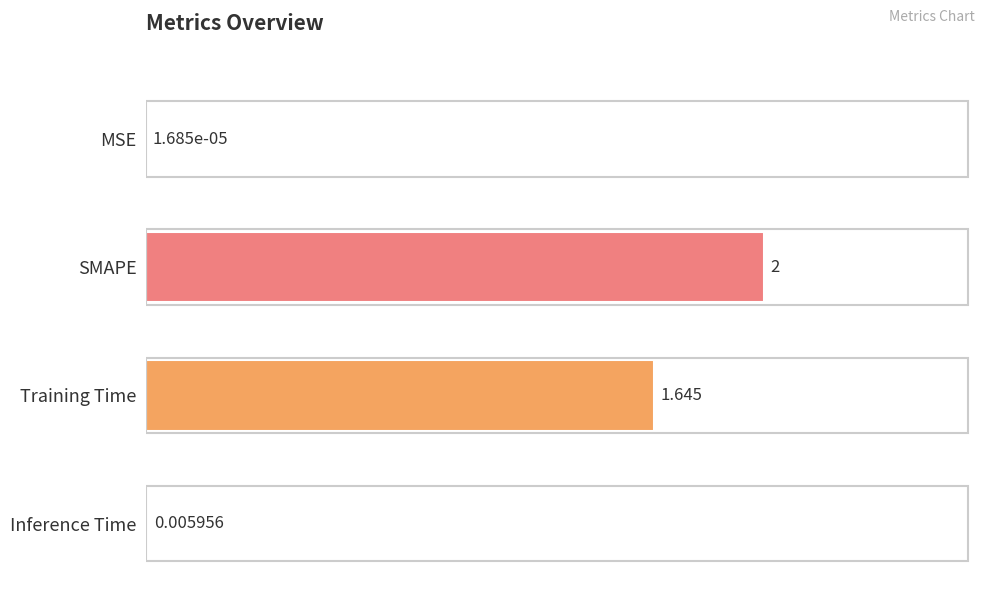

Which has a higher value, Inference Time or MSE?

Inference Time